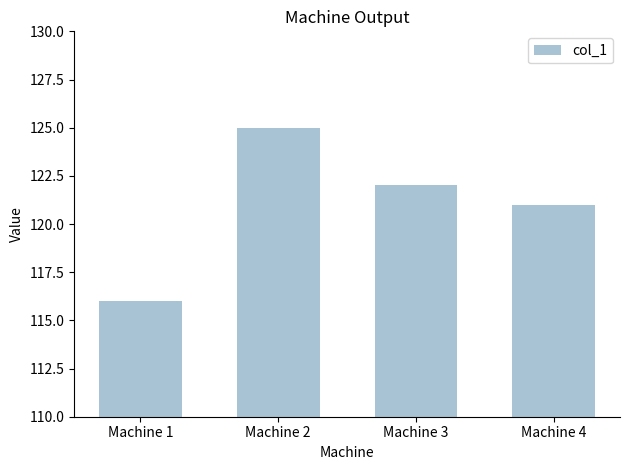

Reading left to right, transcribe all the data shown in this chart.

116	125	122	121